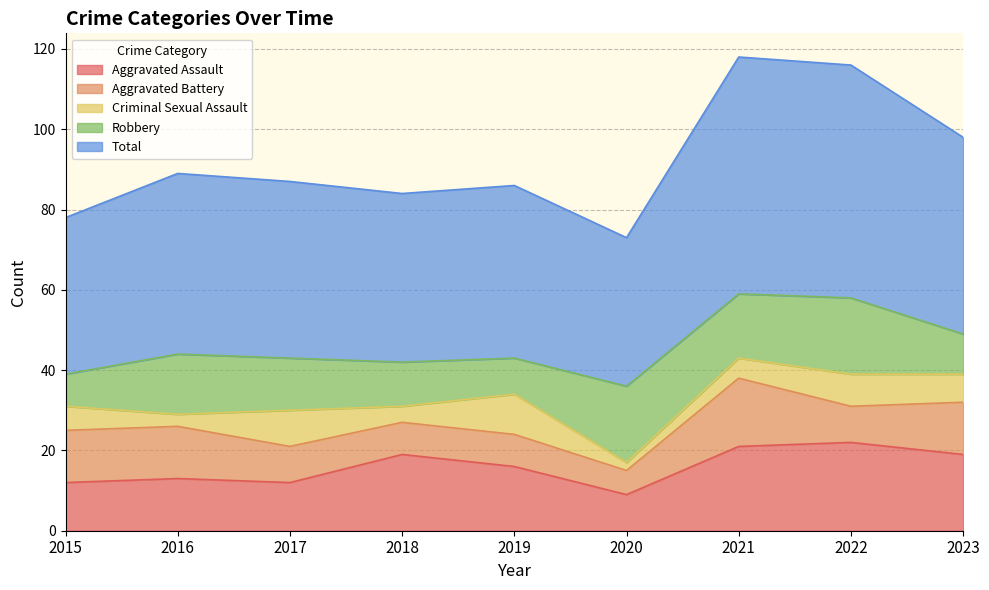

At 2020, list the series in order from largest to smallest.

Total, Robbery, Aggravated Assault, Aggravated Battery, Criminal Sexual Assault